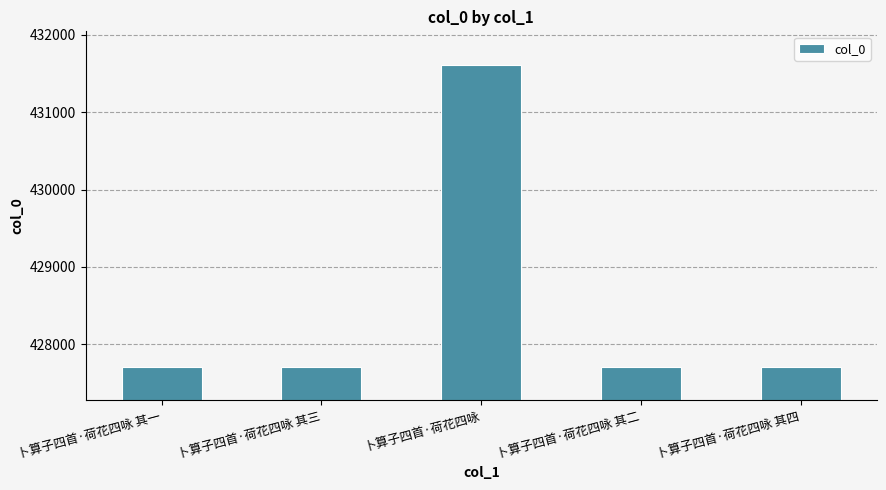

Are the bars horizontal?

No